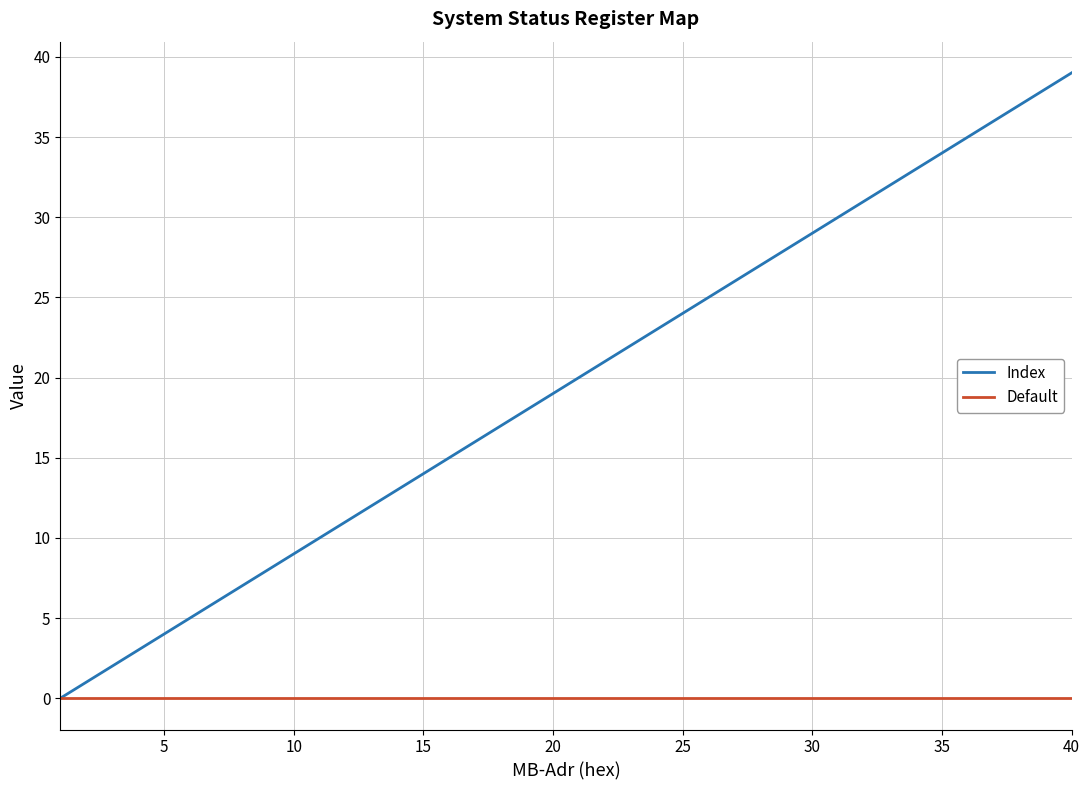

Rank the series by their maximum value, from lowest to highest.

Default, Index